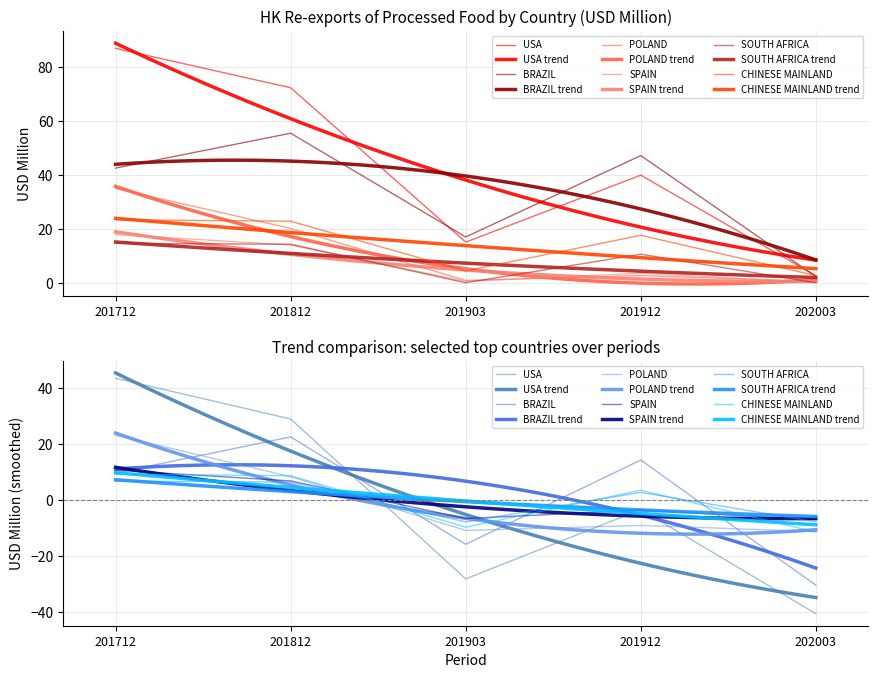

How many interior local peaks does the CHINESE MAINLAND series have?

1